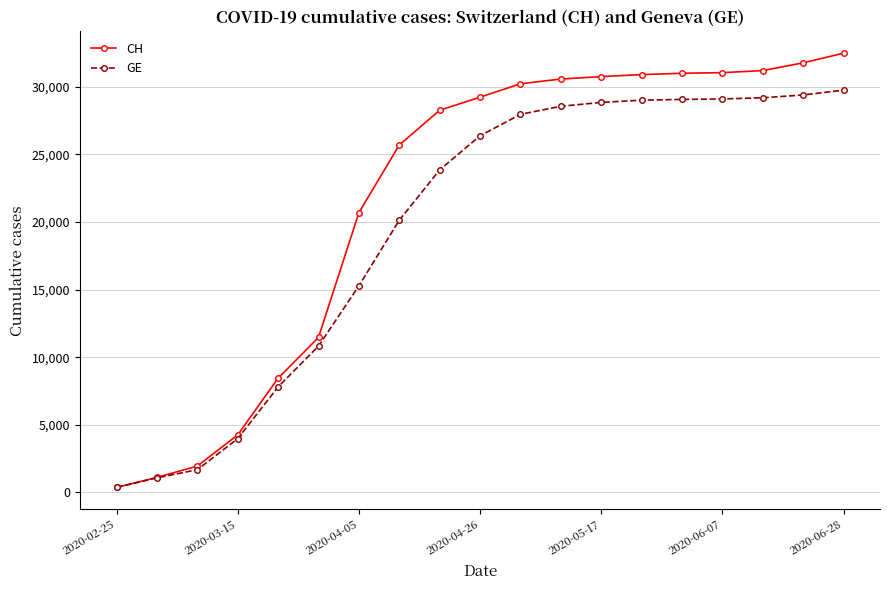

Rank the series by their maximum value, from highest to lowest.

CH, GE